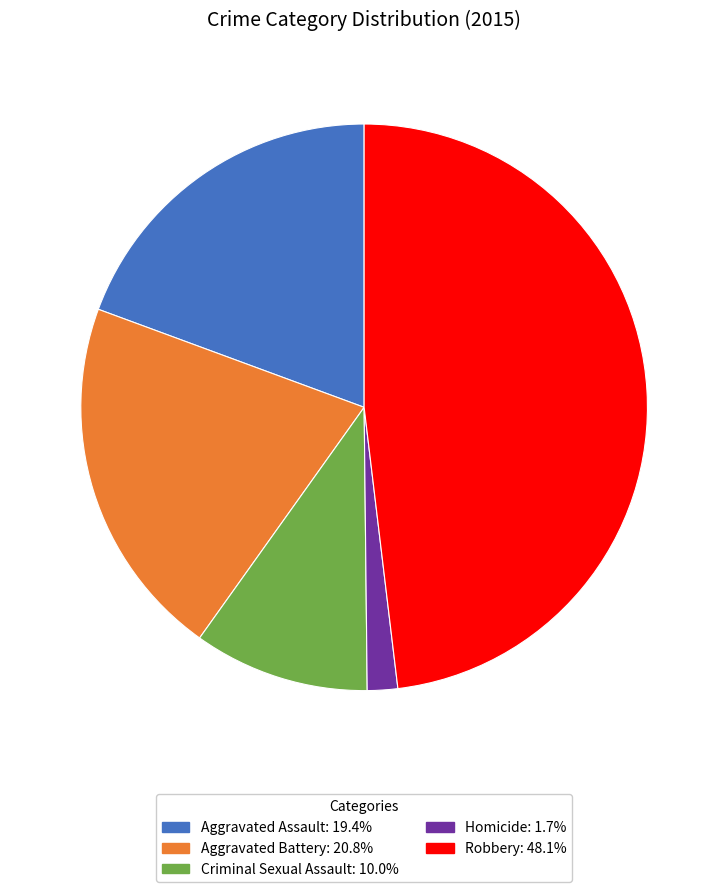

How many slices are in this pie chart?

5